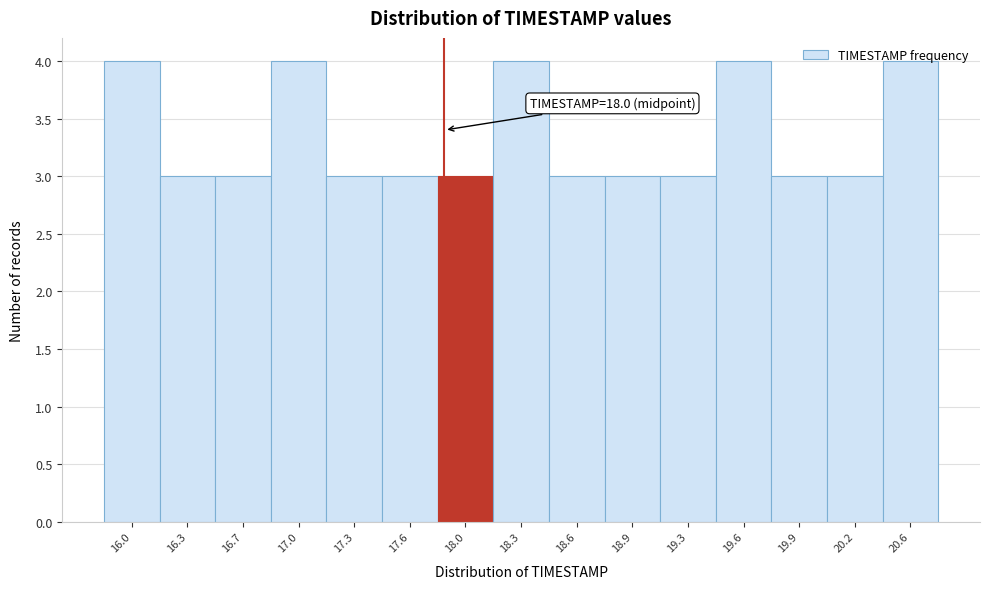

What is the value of the 13th bar from the left?

3